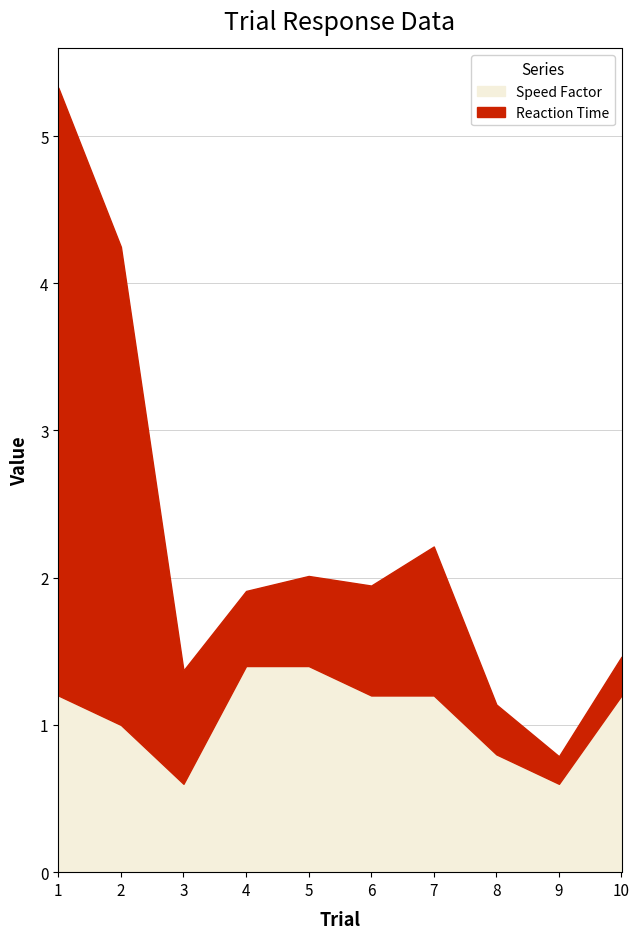

What are all the series names shown in the legend?

Reaction Time, Speed Factor